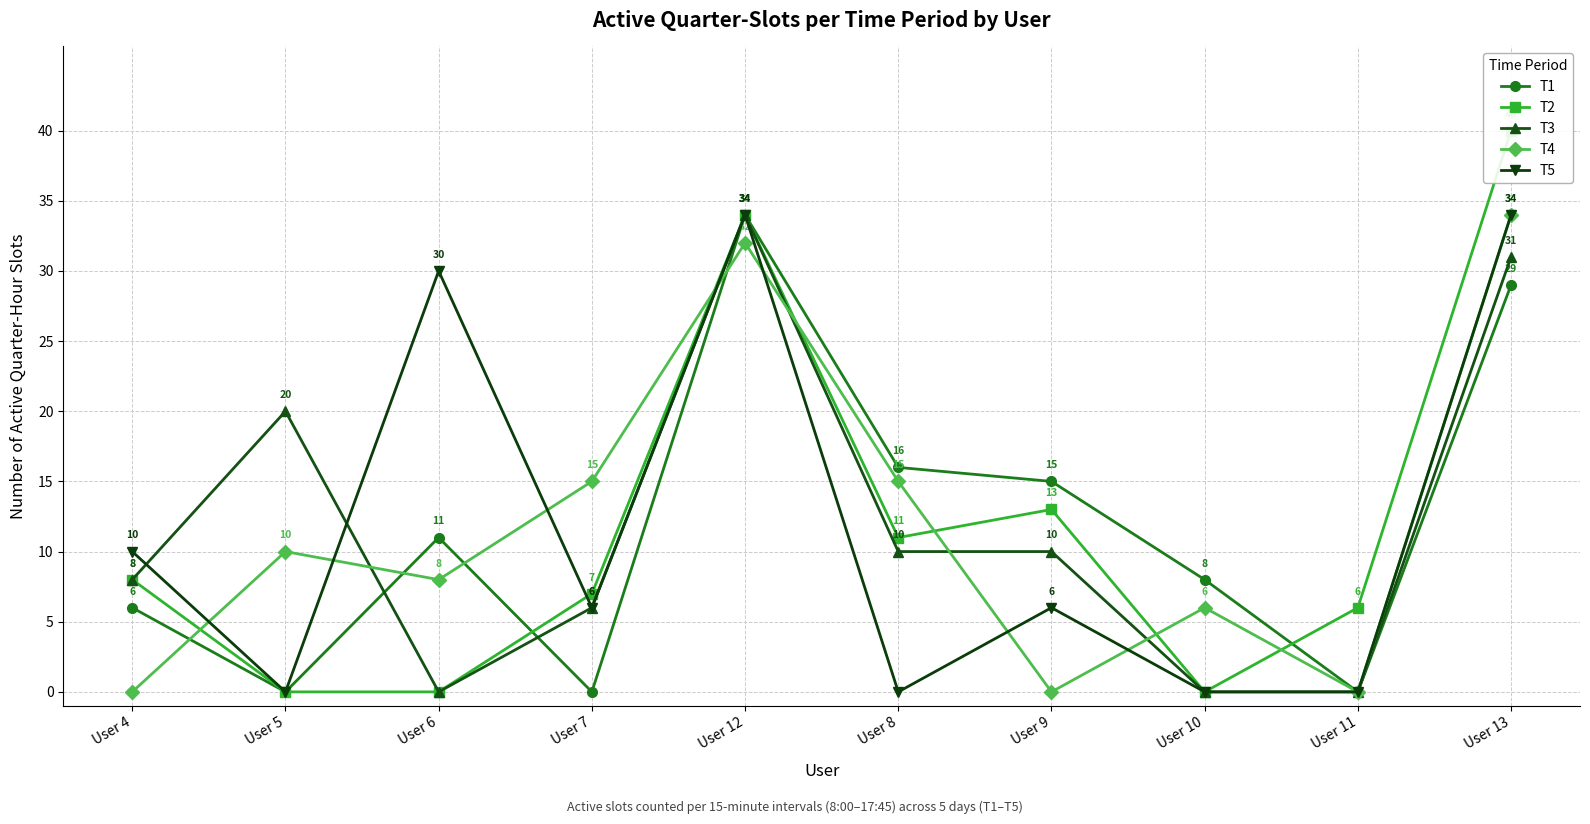

Which series has the largest total across all categories?

T4